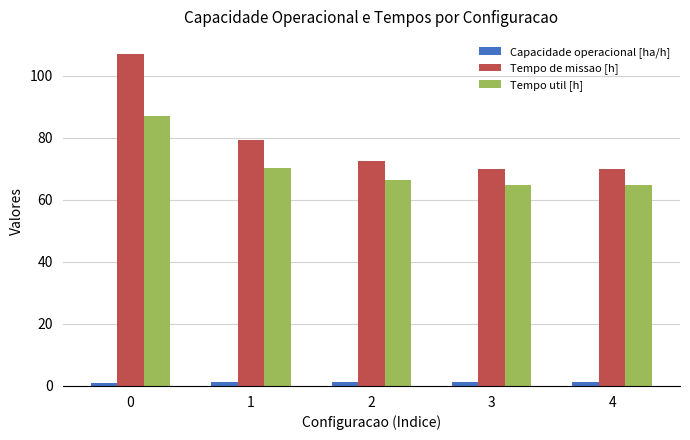

Which series has the largest range (max minus min)?

Tempo de missao [h]